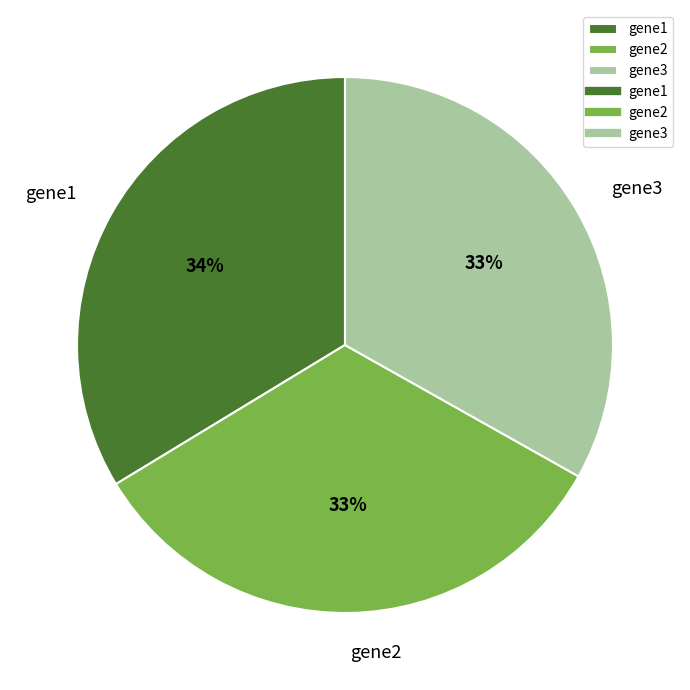

How many slices are in this pie chart?

3